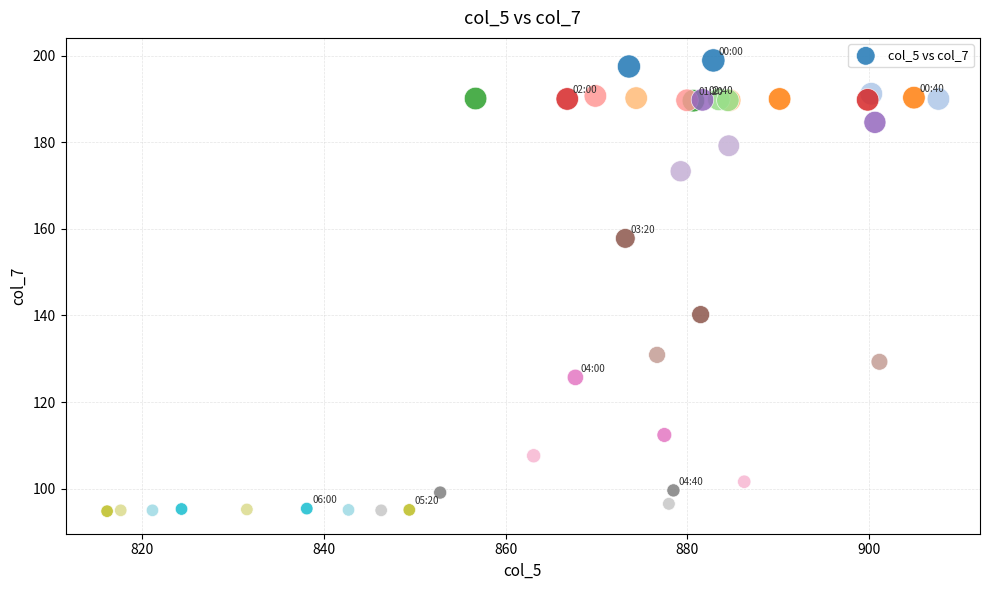

What Y value in the scatter plot is closest to 146?

140.2